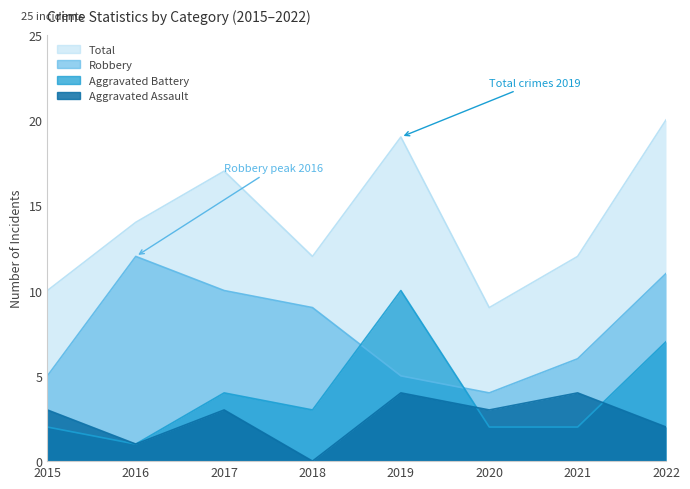

What is the spread (max minus min) of values at 2018?

12